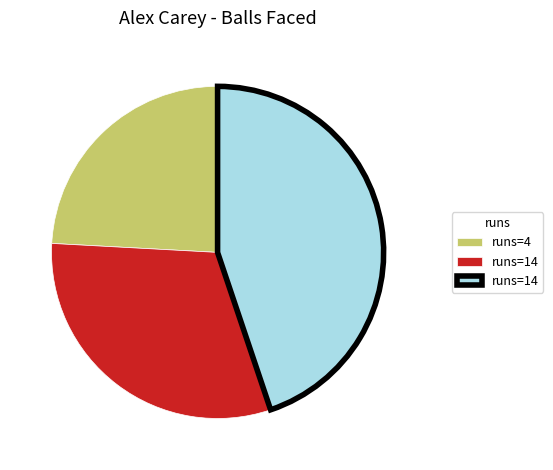

Is there a majority slice in this chart?

No